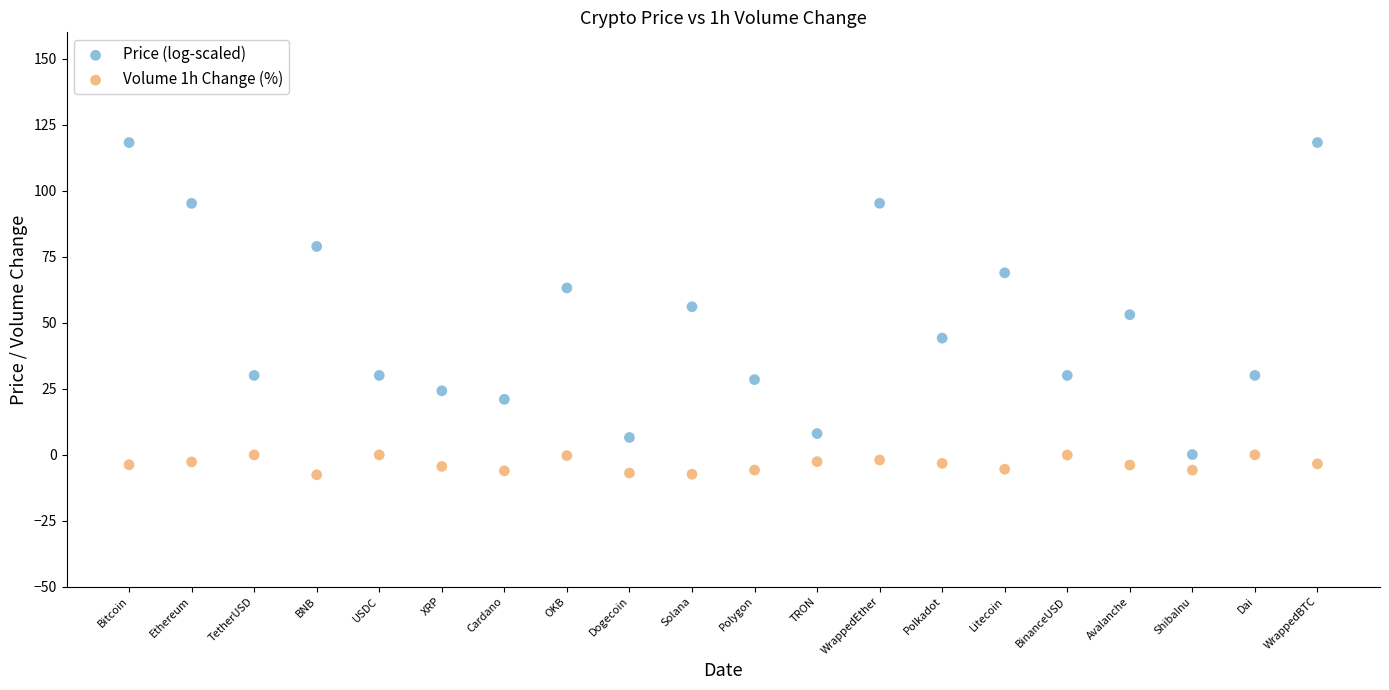

Which series reaches the maximum Y coordinate?

Price (log-scaled)